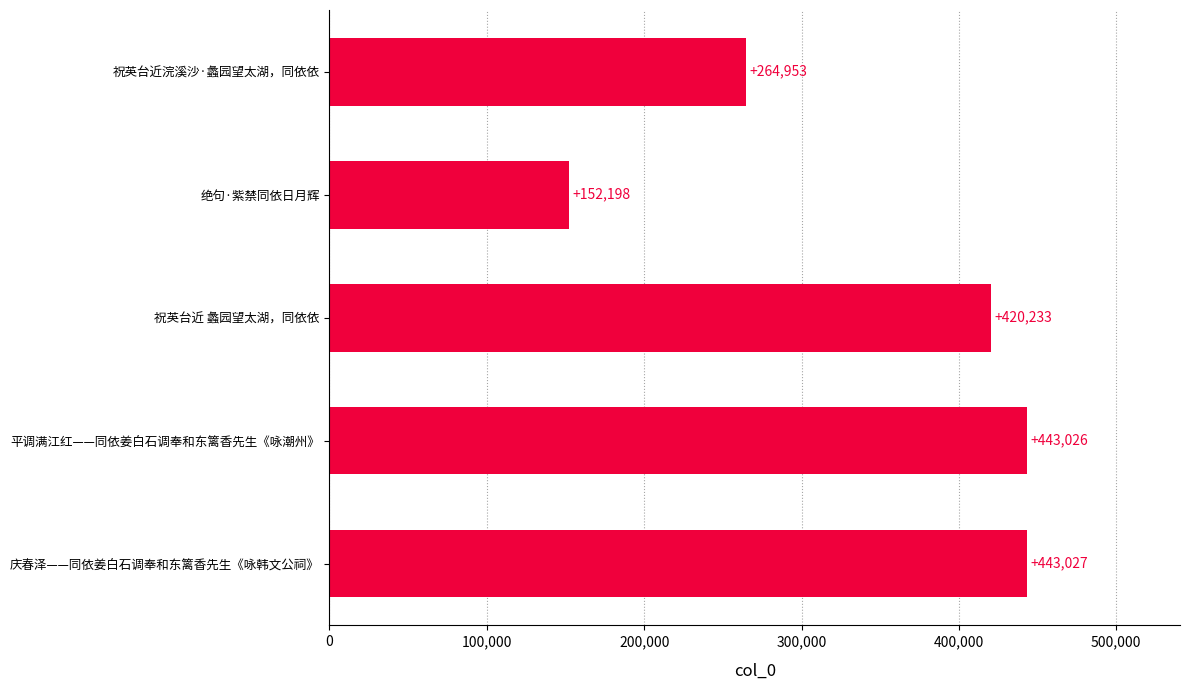

Reading top to bottom, extract all data points from this chart.

祝英台近浣溪沙·蠡园望太湖，同依依=264953	绝句·紫禁同依日月辉=152198	祝英台近 蠡园望太湖，同依依=420233	平调满江红——同依姜白石调奉和东篱香先生《咏潮州》=443026	庆春泽——同依姜白石调奉和东篱香先生《咏韩文公祠》=443027